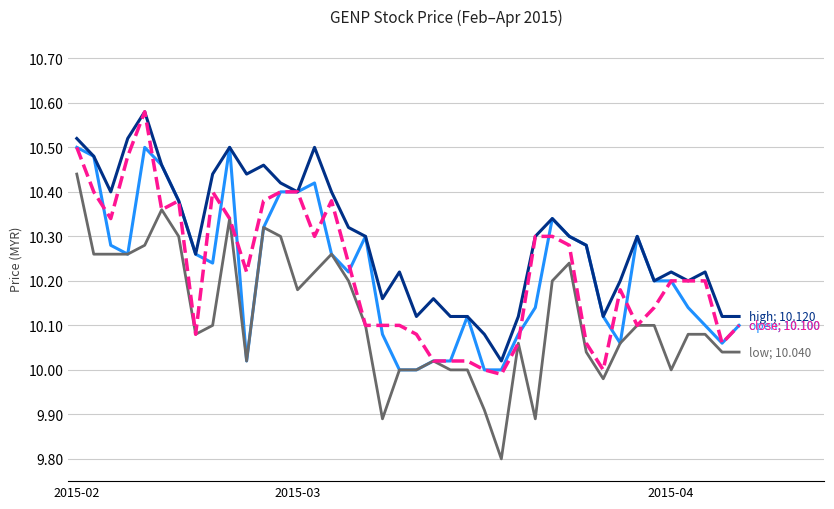

How many lines are shown in the chart?

4